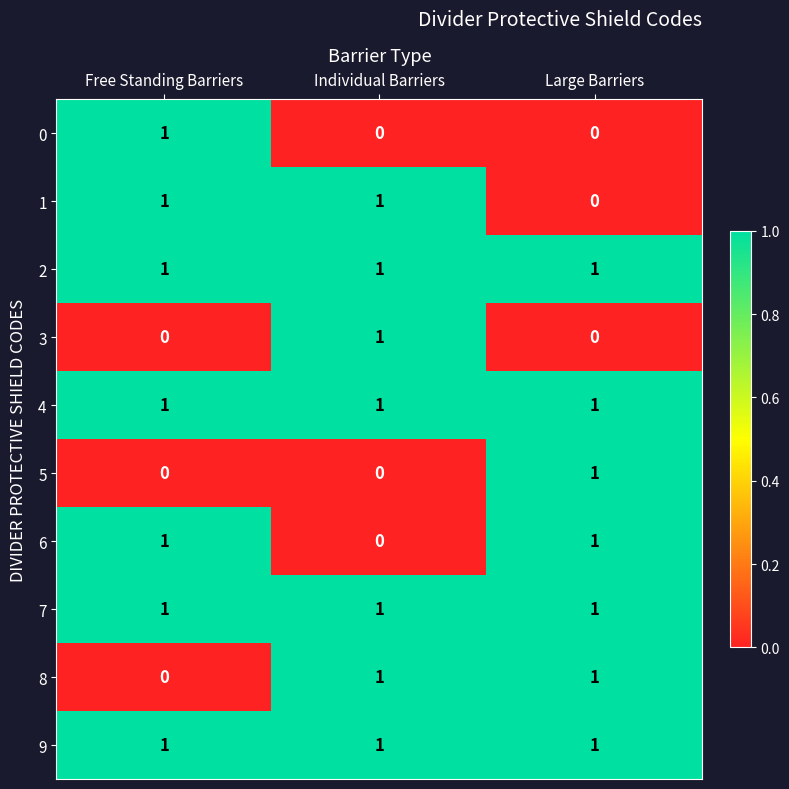

How many 6 values are between 0 and 1?

3